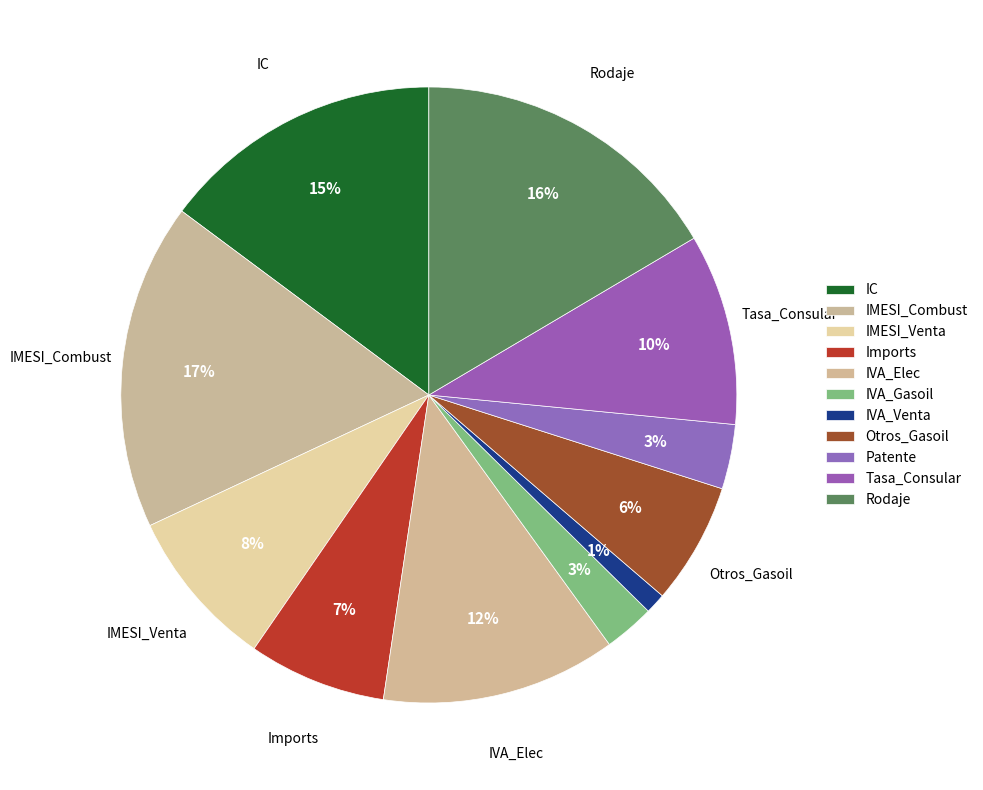

Is Rodaje the majority of the pie?

No